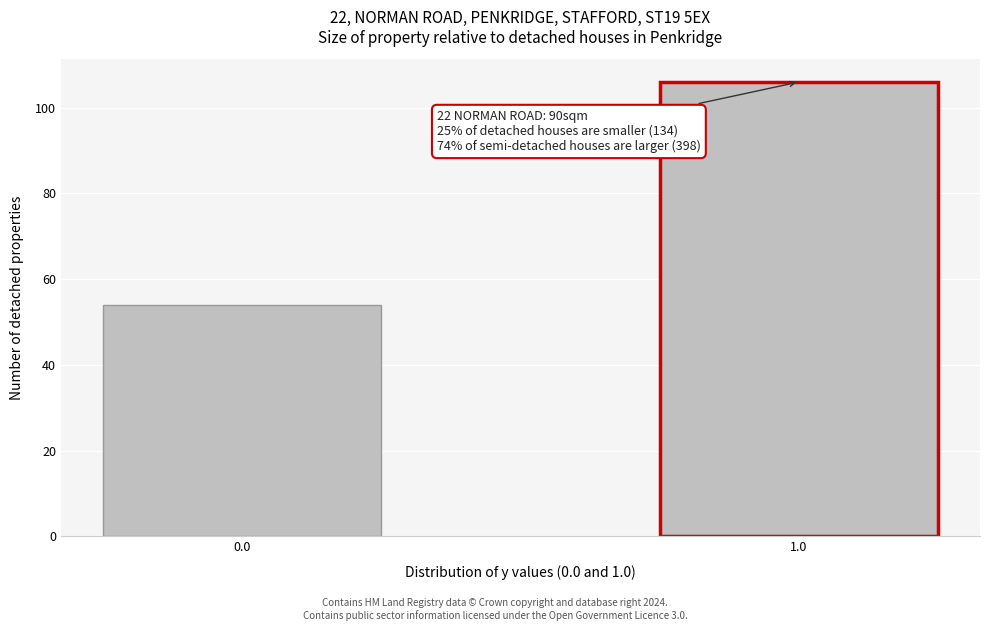

Reading right to left, what are all the values shown in this chart?

106	54